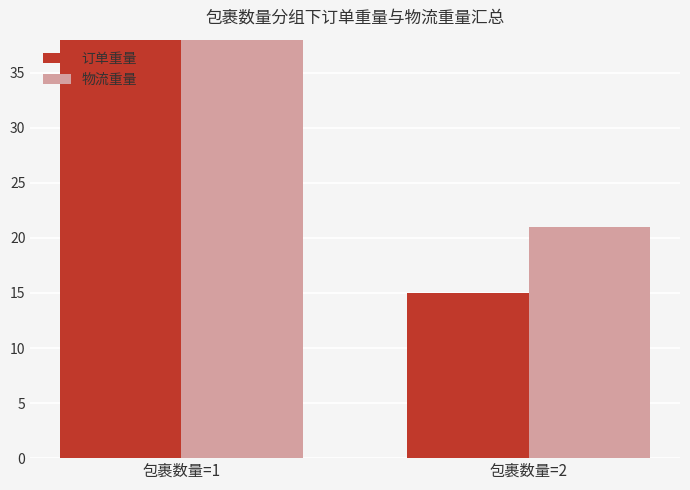

What is the difference between the maximum and minimum values in the 订单重量 series?

33.4